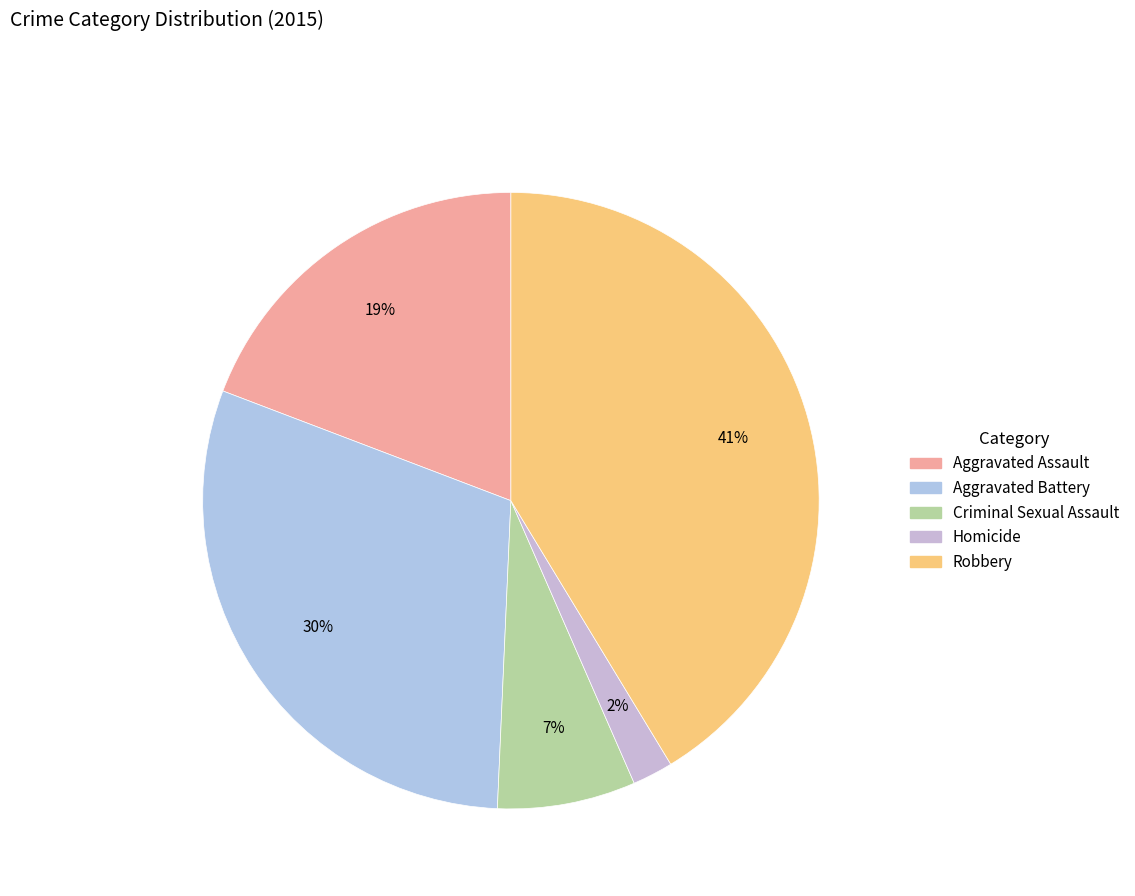

To the nearest percent, what portion does Criminal Sexual Assault represent?

7%